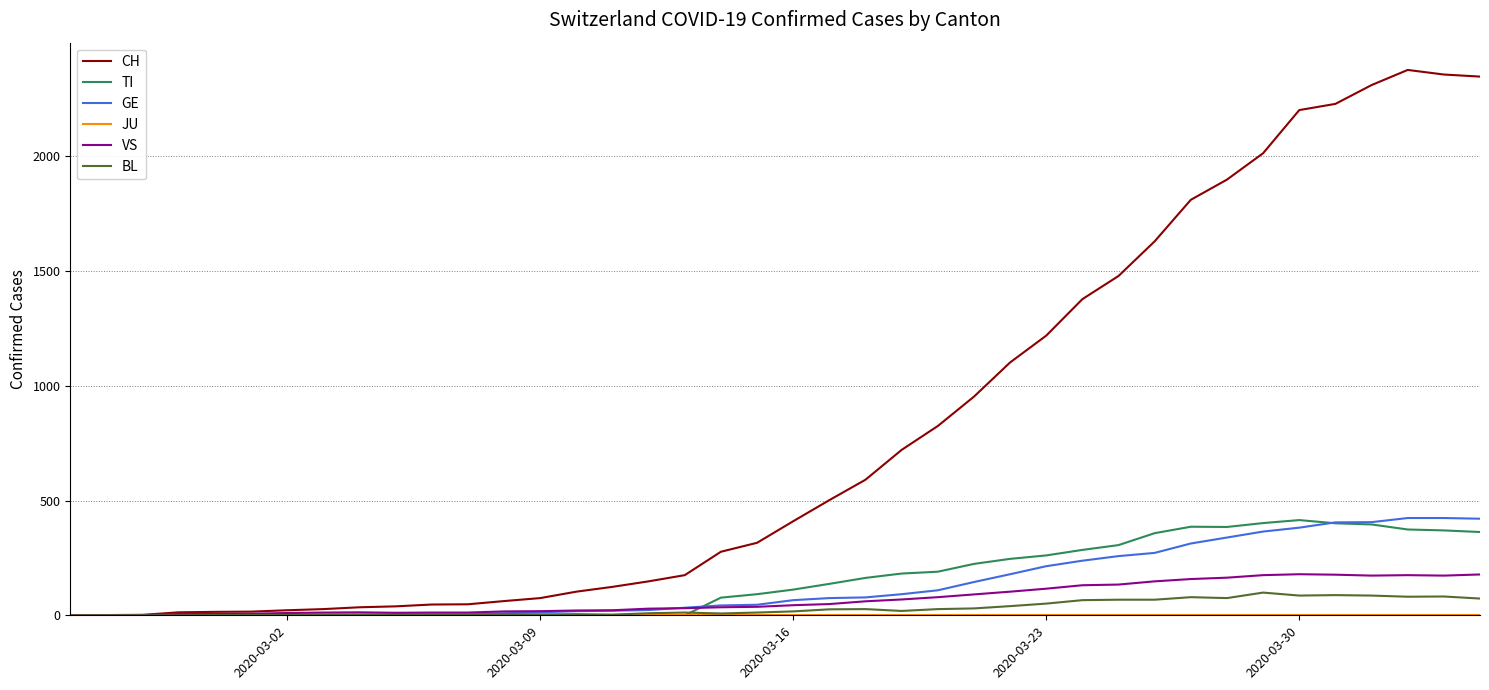

What is the maximum value shown in the chart?

2377